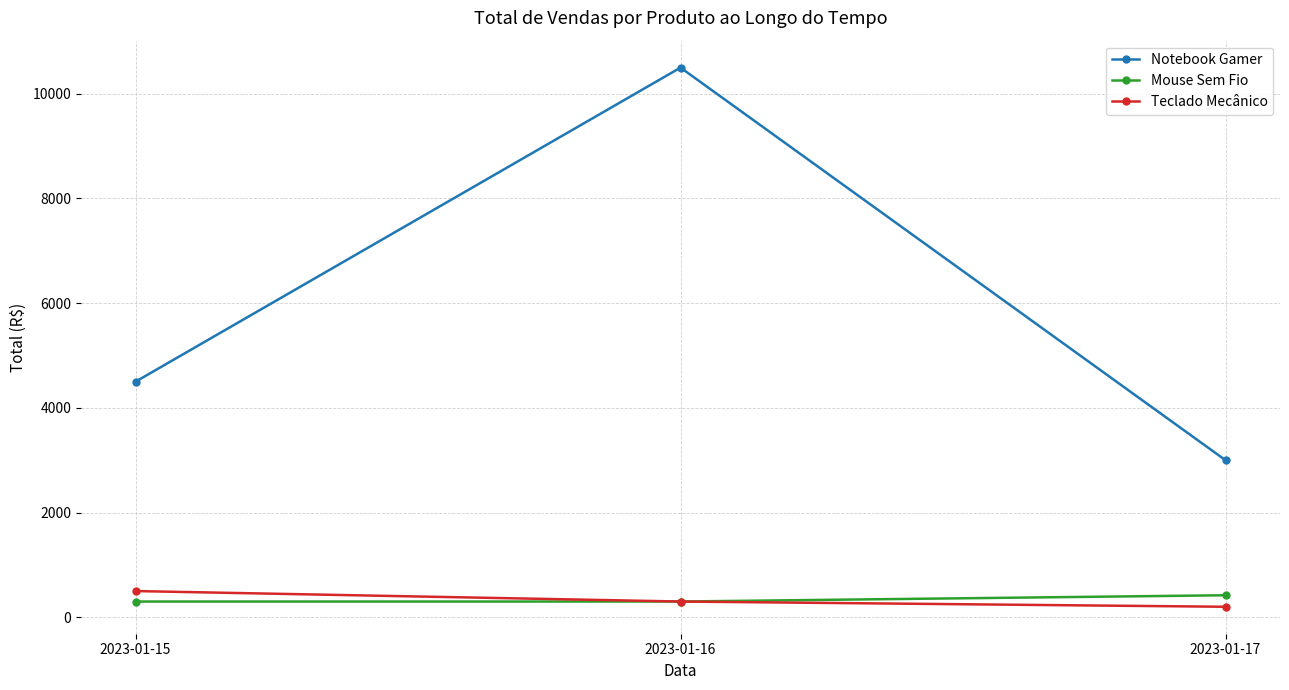

What is the difference between the Mouse Sem Fio values at 2023-01-17 and 2023-01-16?

120